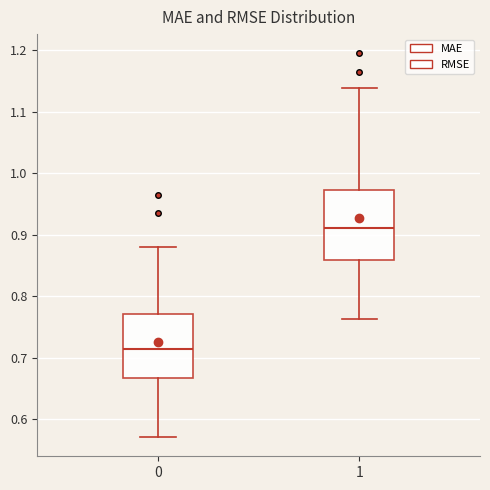

Reading left to right, read every box against the y-axis: the position of its median line, the range the box covers, and the ends of its whiskers. The values are not printed on the chart, so give them approximately, as read against the axis.

0: median 0.71, box 0.67 to 0.77, whiskers 0.57 to 0.88
1: median 0.91, box 0.86 to 0.97, whiskers 0.76 to 1.14